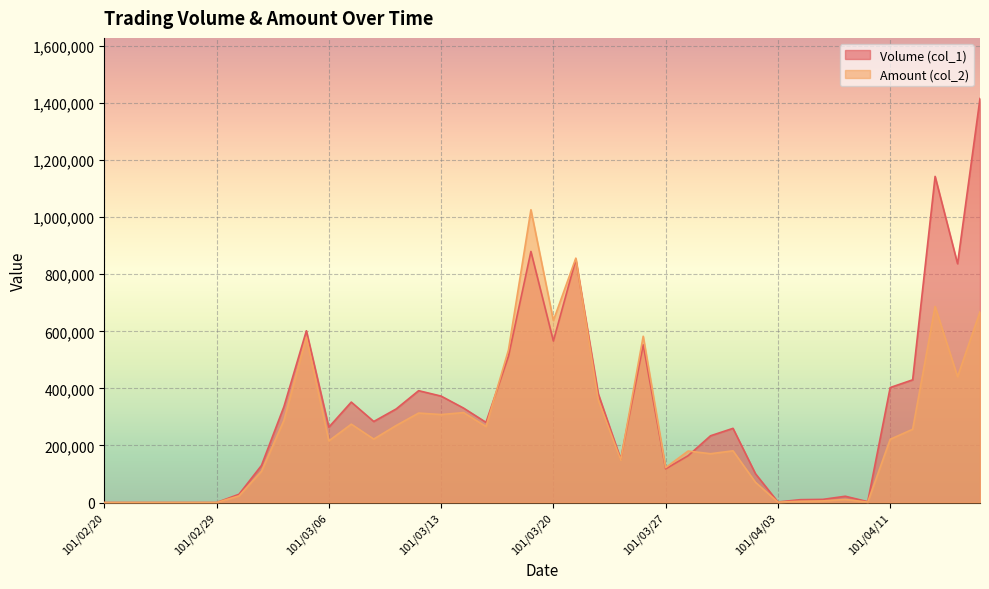

What is the value of the Amount (col_2) point at the 34th from the left?

10780